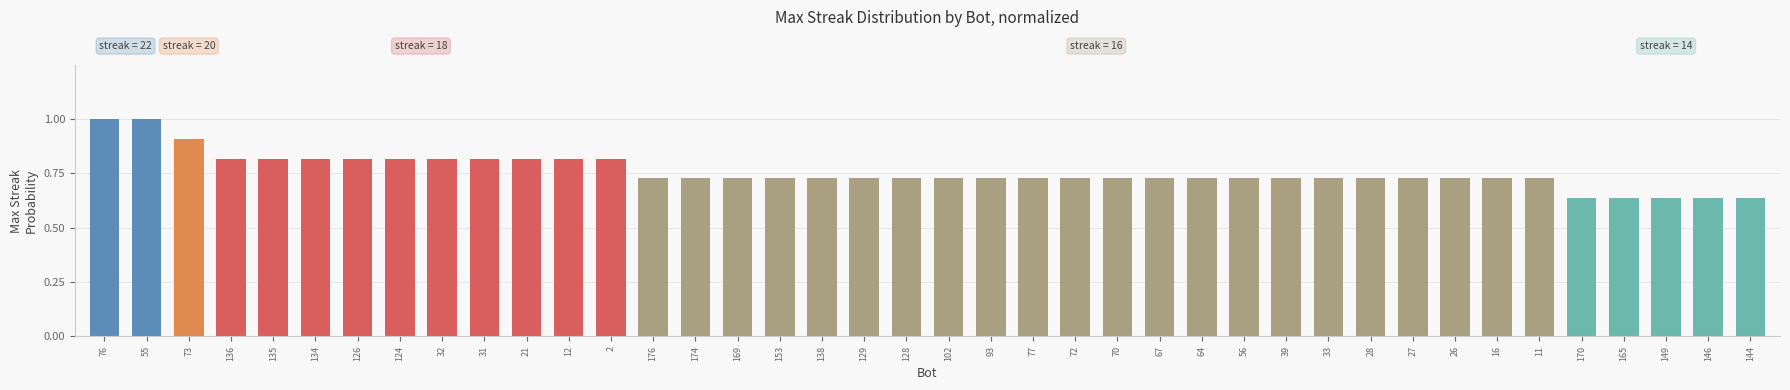

What is the maximum value shown in the chart?

1.0